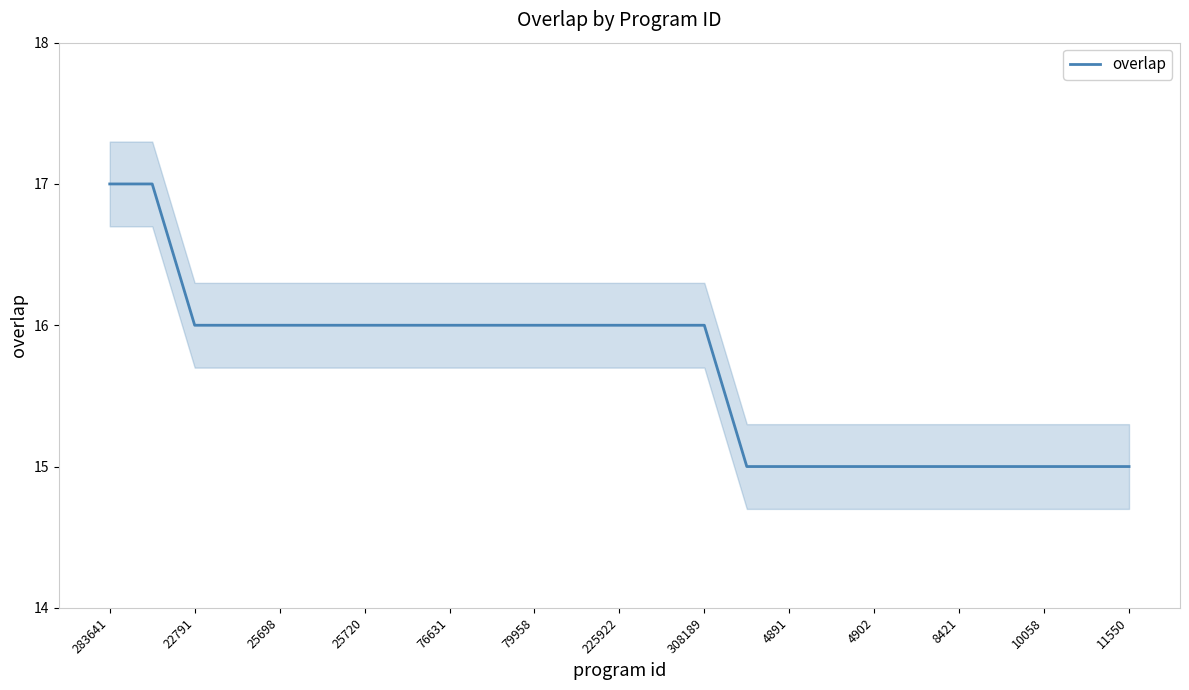

Is it true that overlap equals 16 at 22791?

True